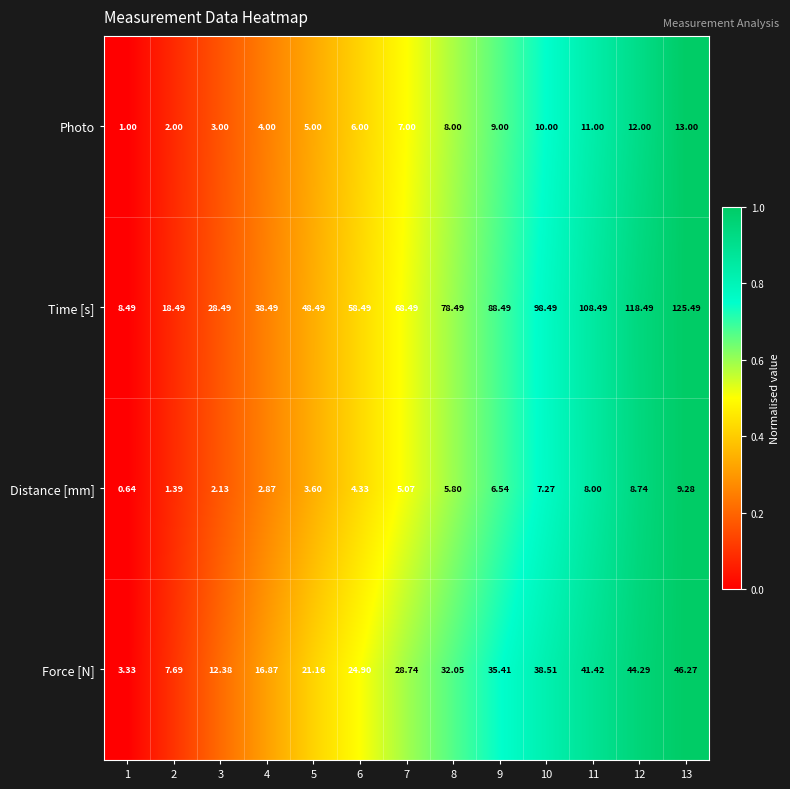

List the series in order of their peak value, highest first.

Time [s], Force [N], Photo, Distance [mm]